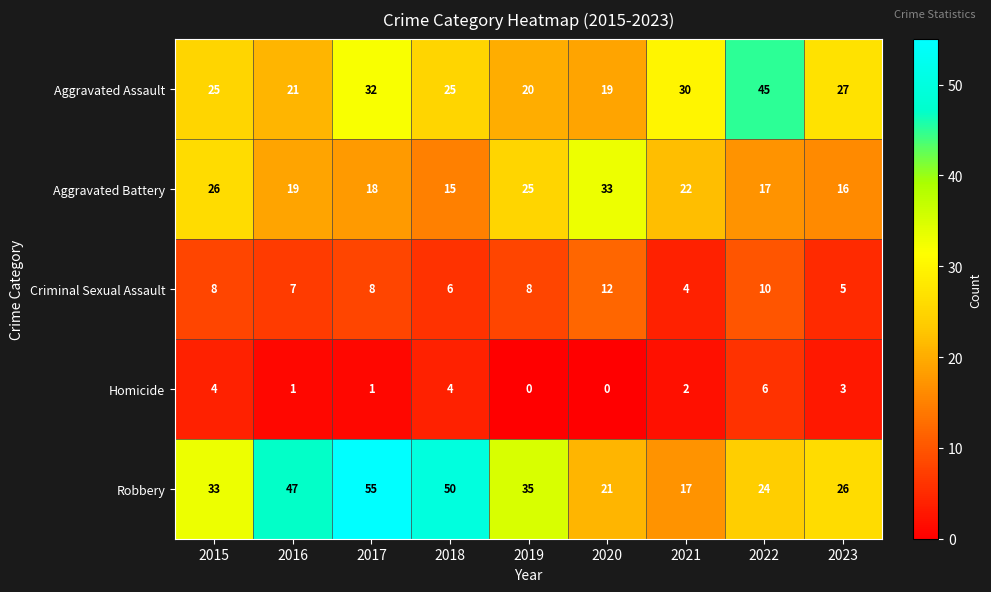

What is the difference between the maximum and minimum values in the Aggravated Battery series?

18